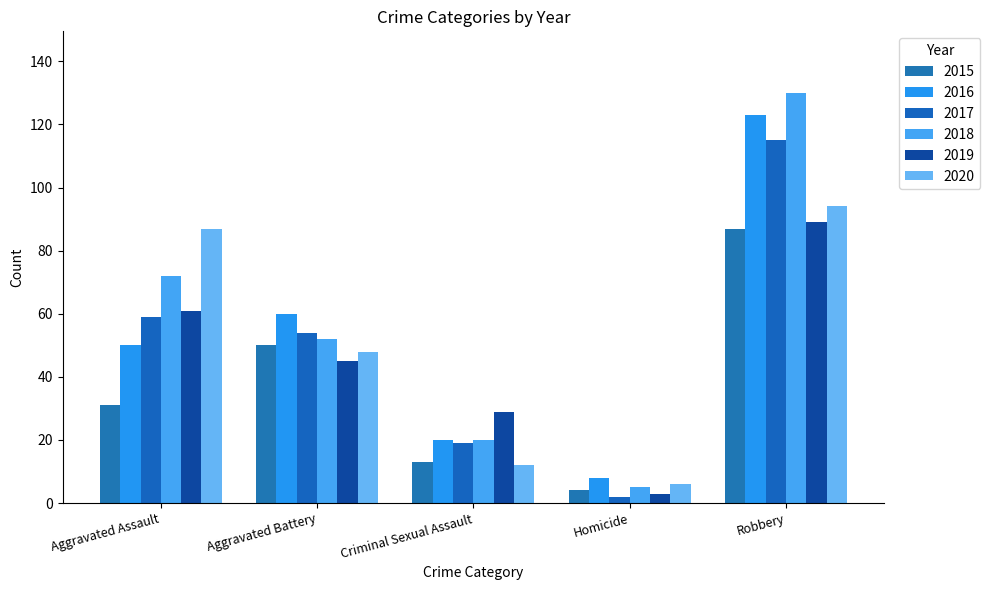

What is the total value across all series at Criminal Sexual Assault?

113